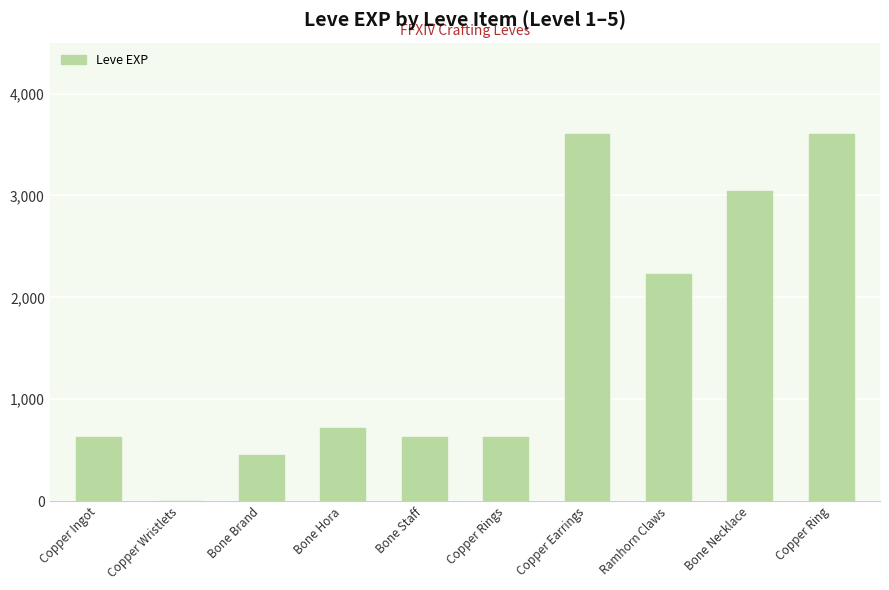

Reading right to left, what are all the values shown in this chart?

Copper Ring=3600	Bone Necklace=3040	Ramhorn Claws=2230	Copper Earrings=3600	Copper Rings=630	Bone Staff=630	Bone Hora=720	Bone Brand=450	Copper Wristlets=1	Copper Ingot=630